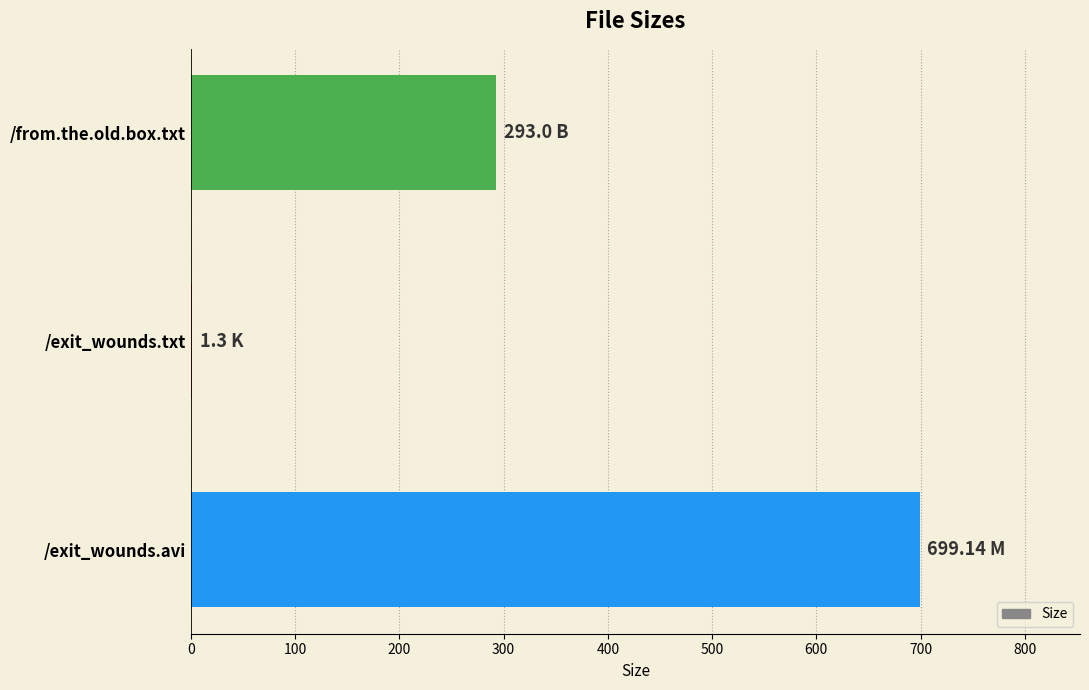

Does the chart contain stacked bars?

No